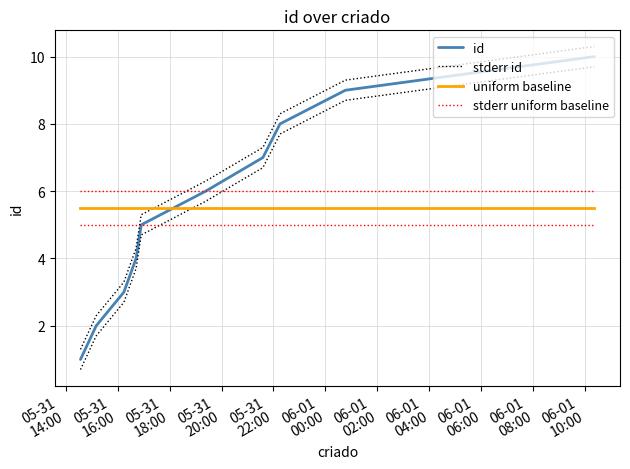

Which series ends up on top after the final intersection of uniform baseline and id?

id